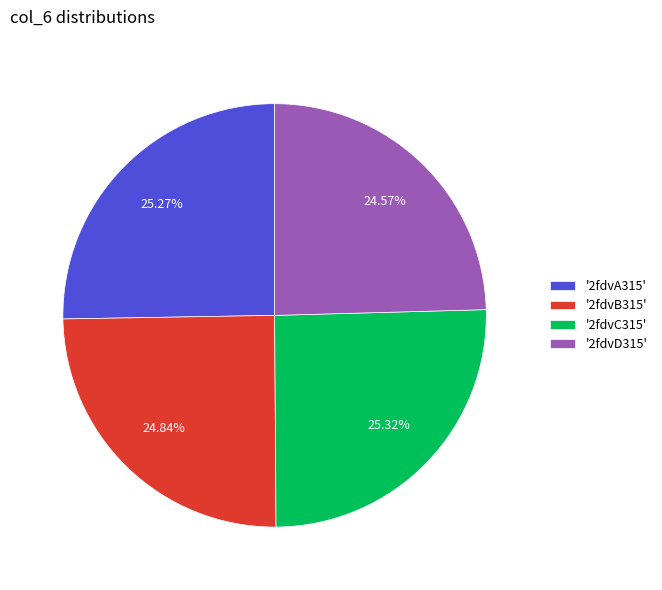

Is there any slice that represents more than half of the pie?

No